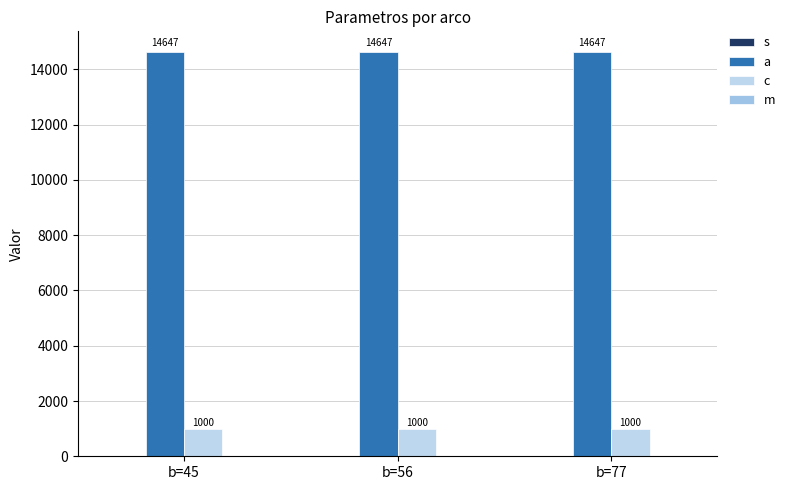

How many data points does each series have?

3